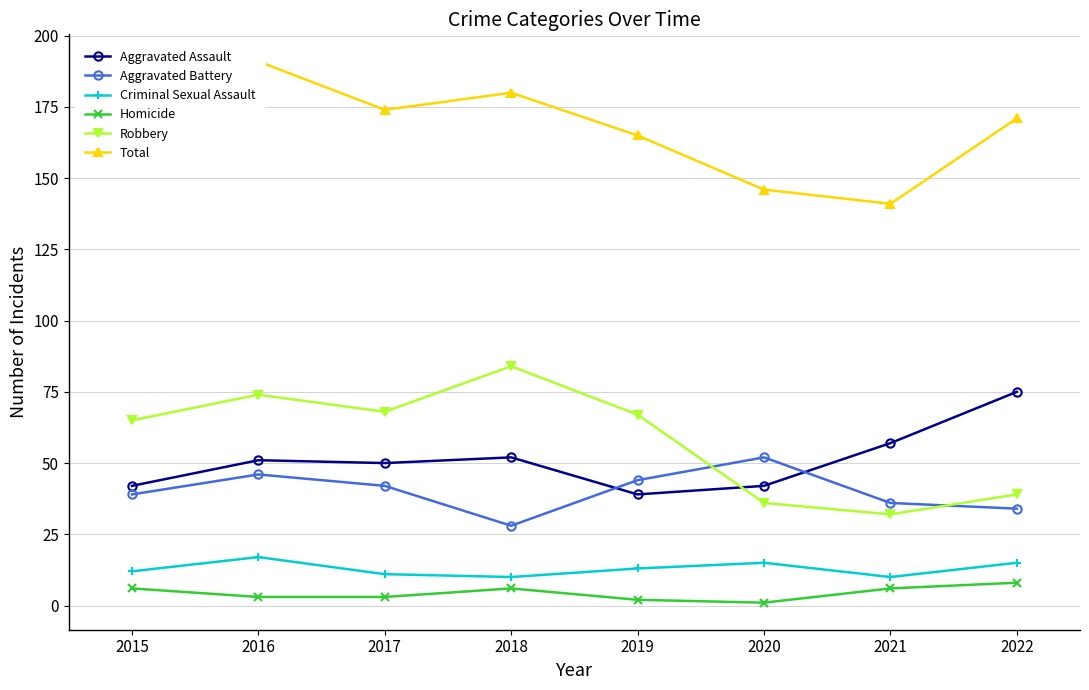

True or false: Homicide has more than 2 interior local peaks.

False